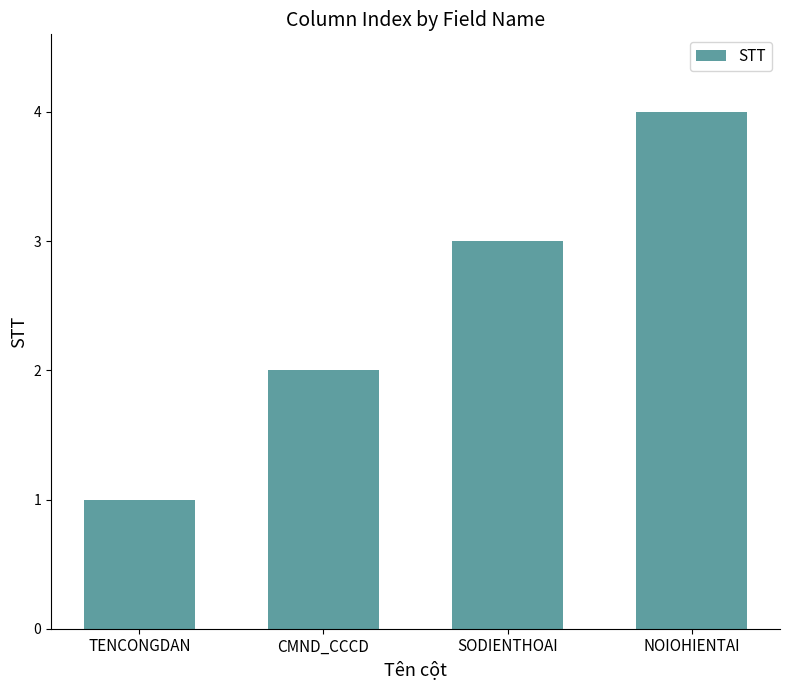

Approximately how many times larger is the value at SODIENTHOAI compared to TENCONGDAN?

3.0